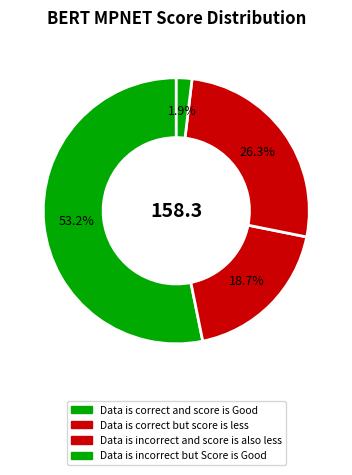

Which slice is the smallest?

Data is incorrect but Score is Good